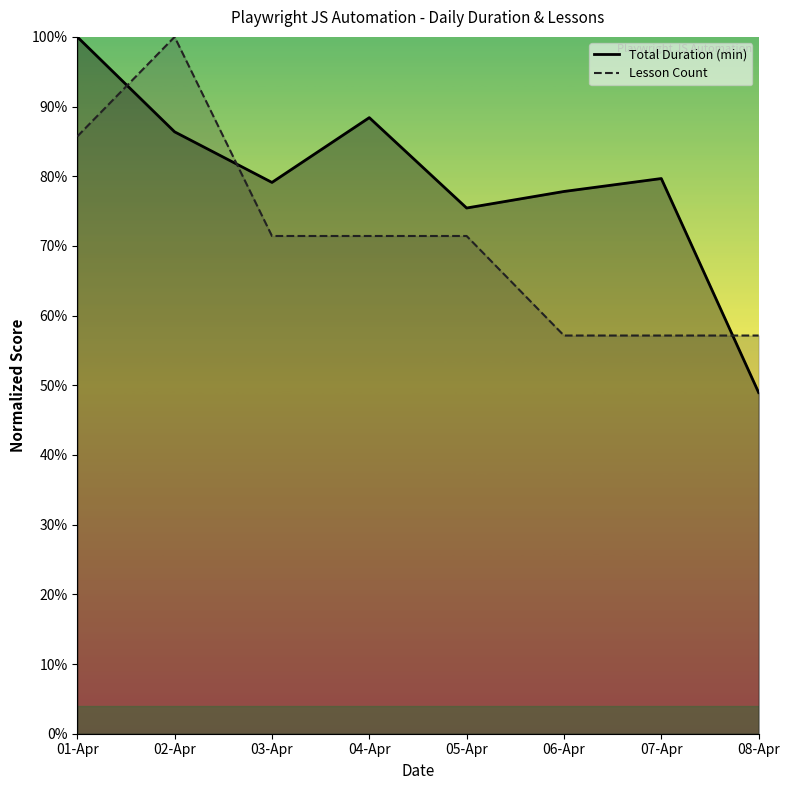

What are all the series names shown in the legend?

Total Duration, Lesson Count